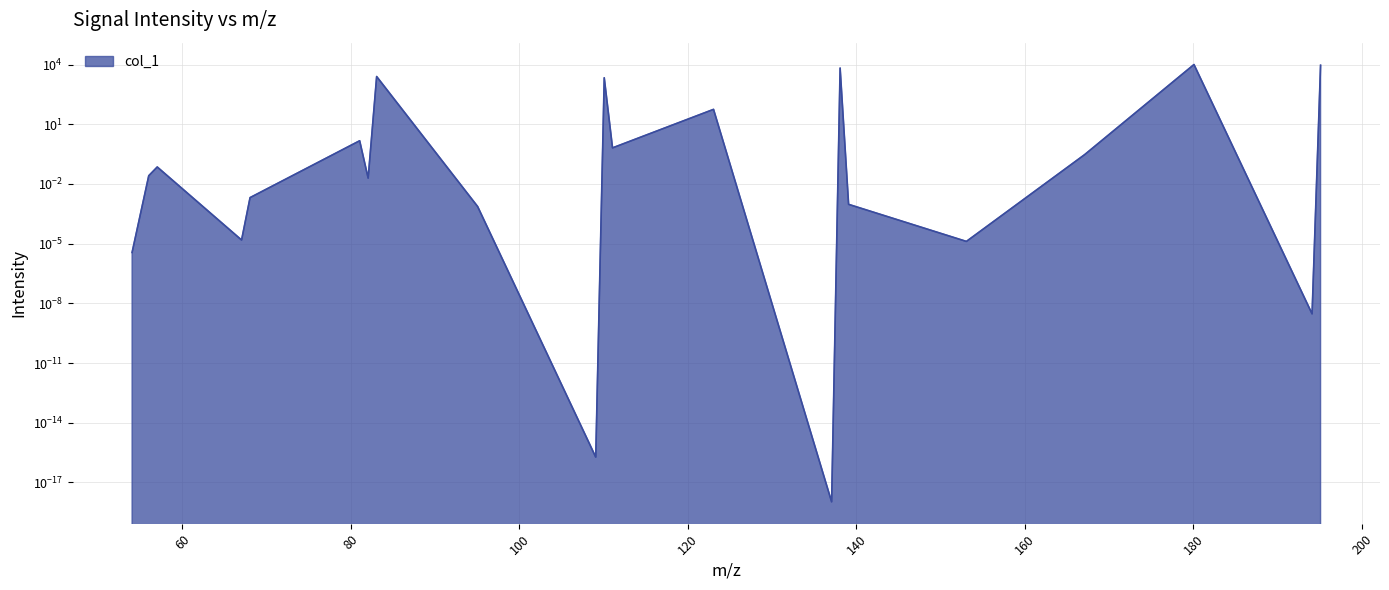

List the labels in order of value, smallest first.

137.058911, 109.063997, 194.080374, 54.034374, 153.053825, 67.029623, 95.048347, 139.074561, 68.037448, 82.053098, 56.013638, 57.021463, 167.093285, 111.055837, 81.045273, 123.043261, 110.071822, 83.060923, 138.066736, 195.088199, 180.064724